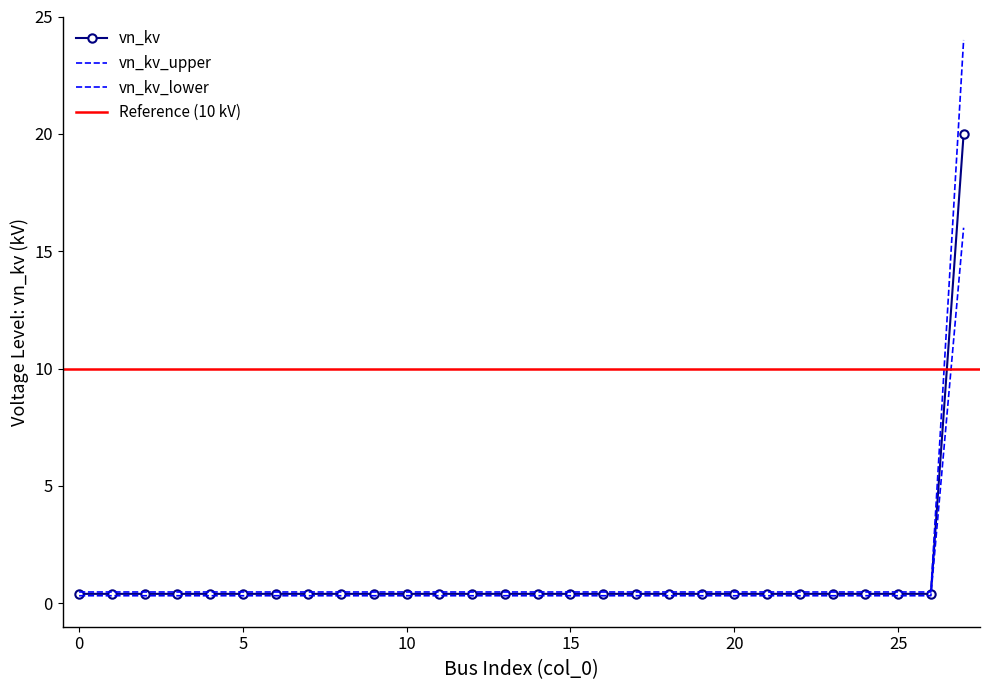

Read the vn_kv_lower value at 19.

0.3